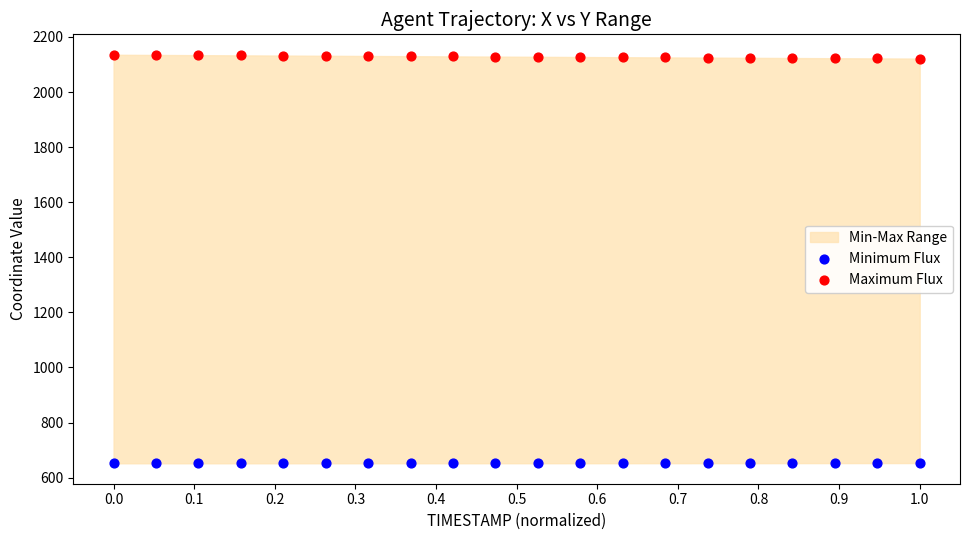

Across all data points, what is the range of X values (max minus min)?

1.0